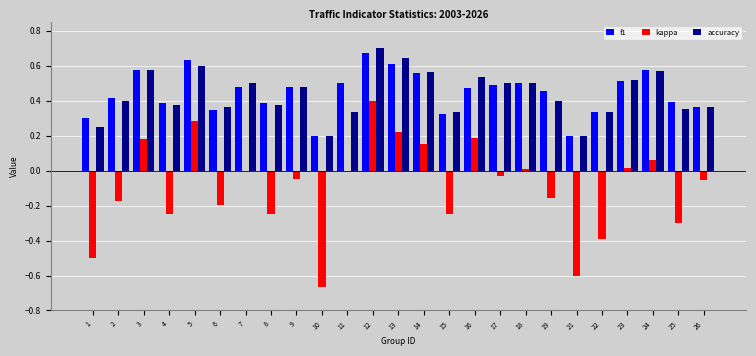

What is the sum of the f1 values at 19 and 3?

1.0